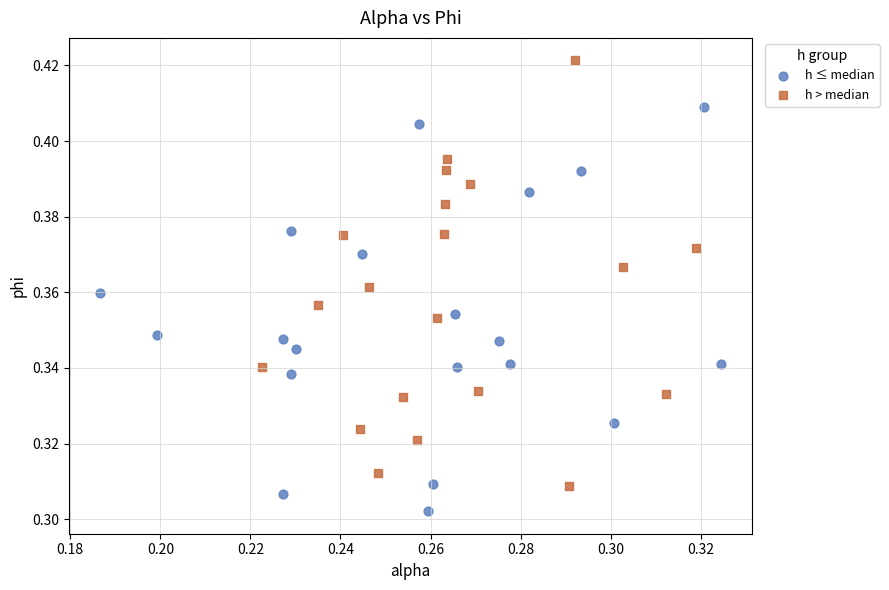

Which series reaches the minimum Y coordinate?

h ≤ median